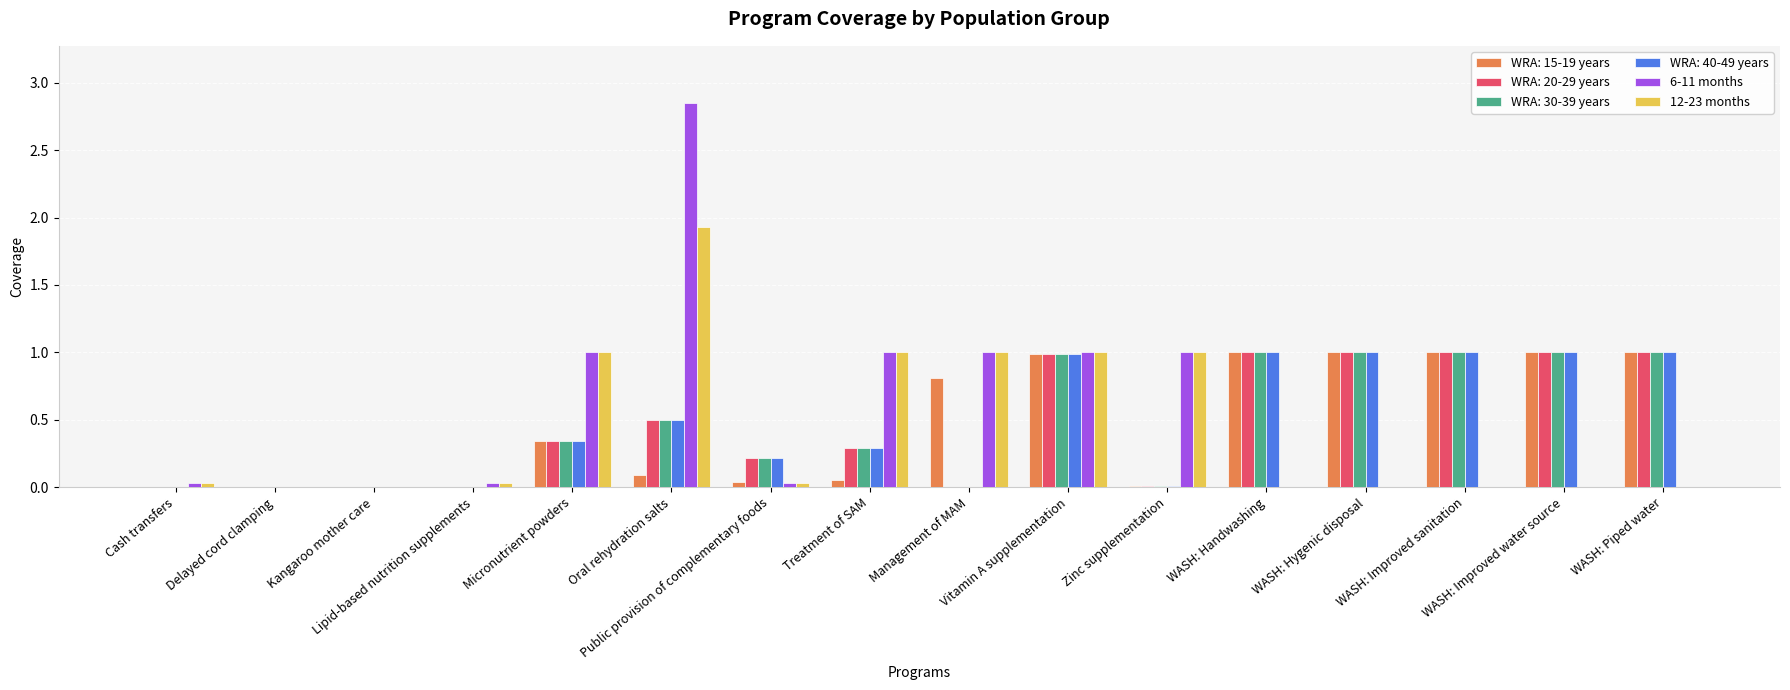

What is the sum of all 6-11 months values?

7.9